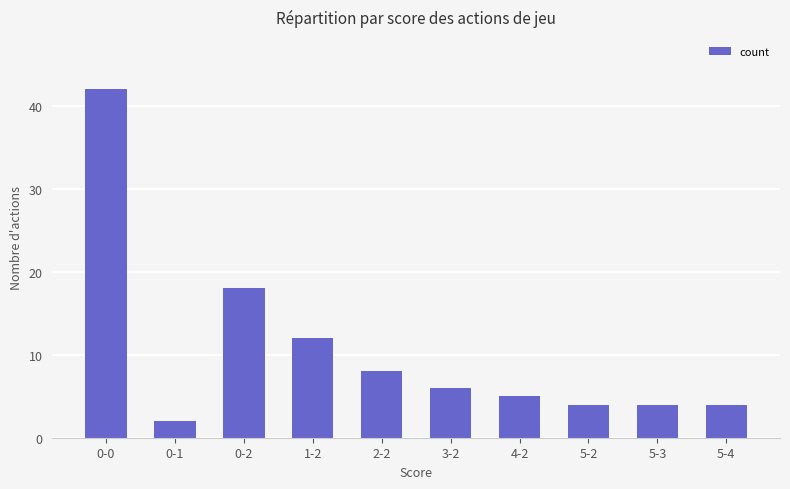

How many bars are there in total?

10